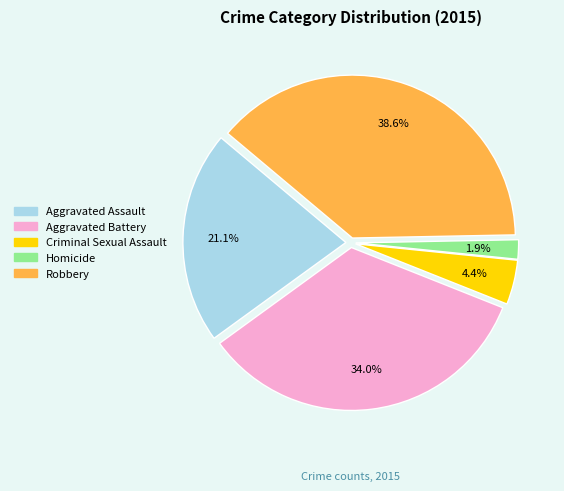

Is it true that Aggravated Battery is 22% of the pie?

False